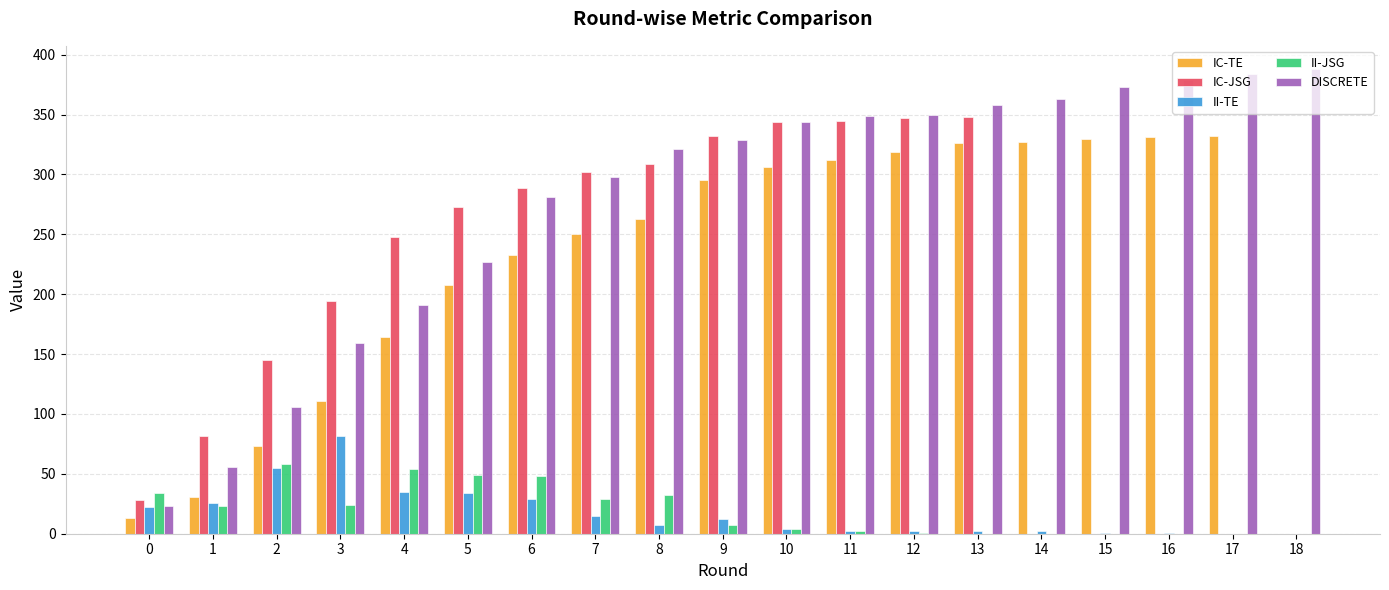

What is the greatest value displayed?

388